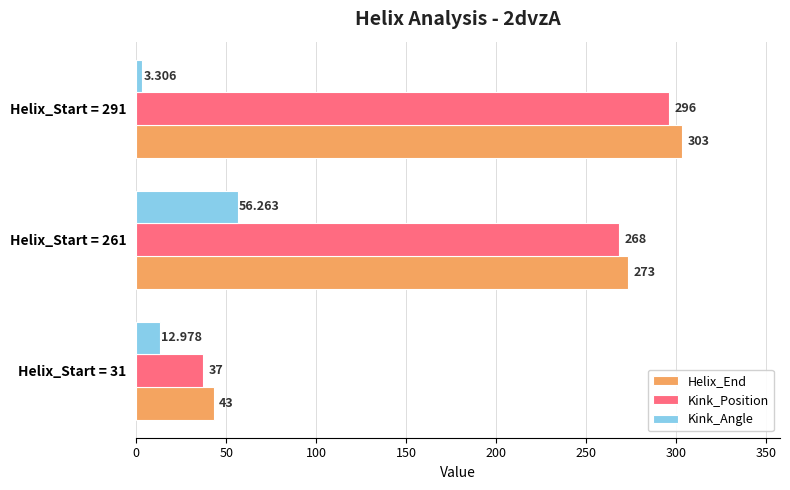

Which series has the largest total across all categories?

Helix_End